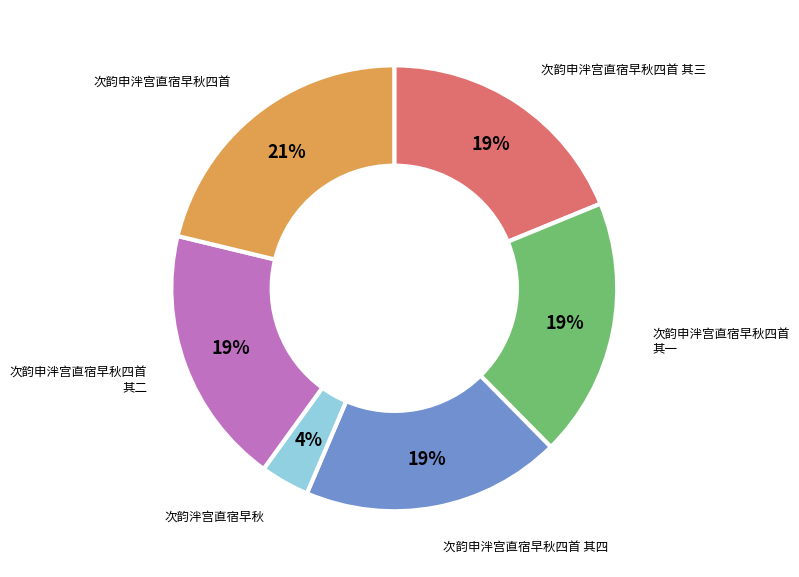

Which category has the biggest portion of the pie?

次韵申泮宫直宿早秋四首